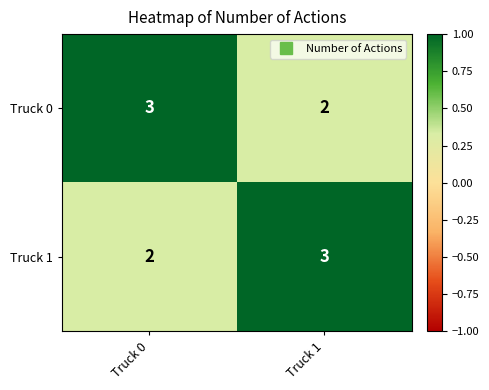

What is the sum of all Truck 1 values?

5